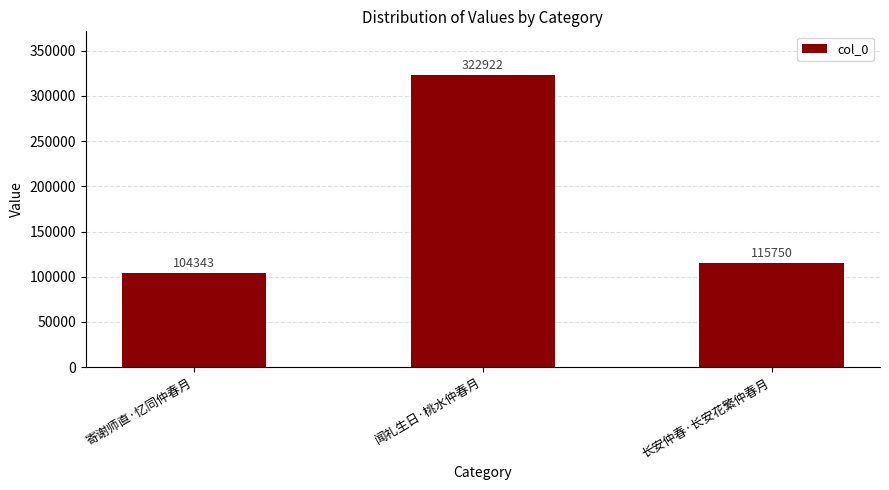

Reading right to left, what are all the values shown in this chart?

115750	322922	104343